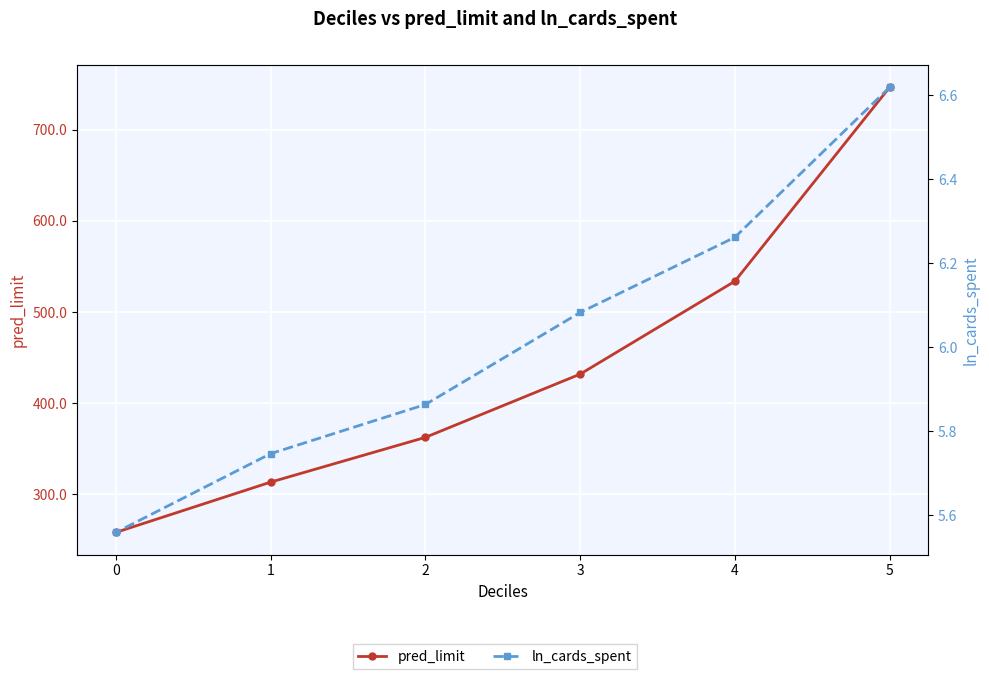

Reading left to right, extract all data points from this chart.

pred_limit: 5=746.8	4=533.8	3=431.8	2=362.4	1=313.3	0=258.1
ln_cards_spent: 5=6.6	4=6.3	3=6.1	2=5.9	1=5.7	0=5.6